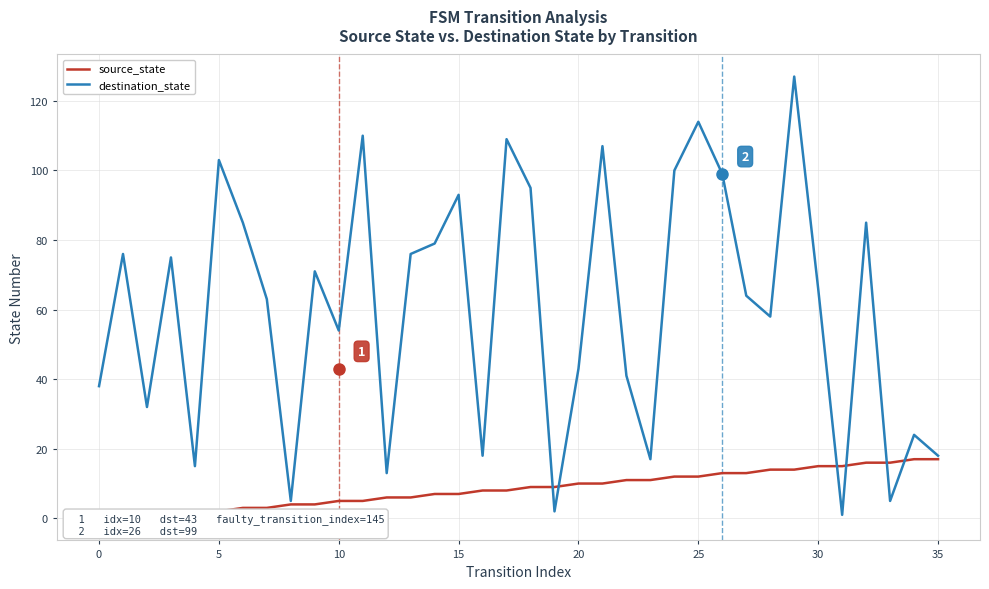

Which series has the largest total across all categories?

destination_state